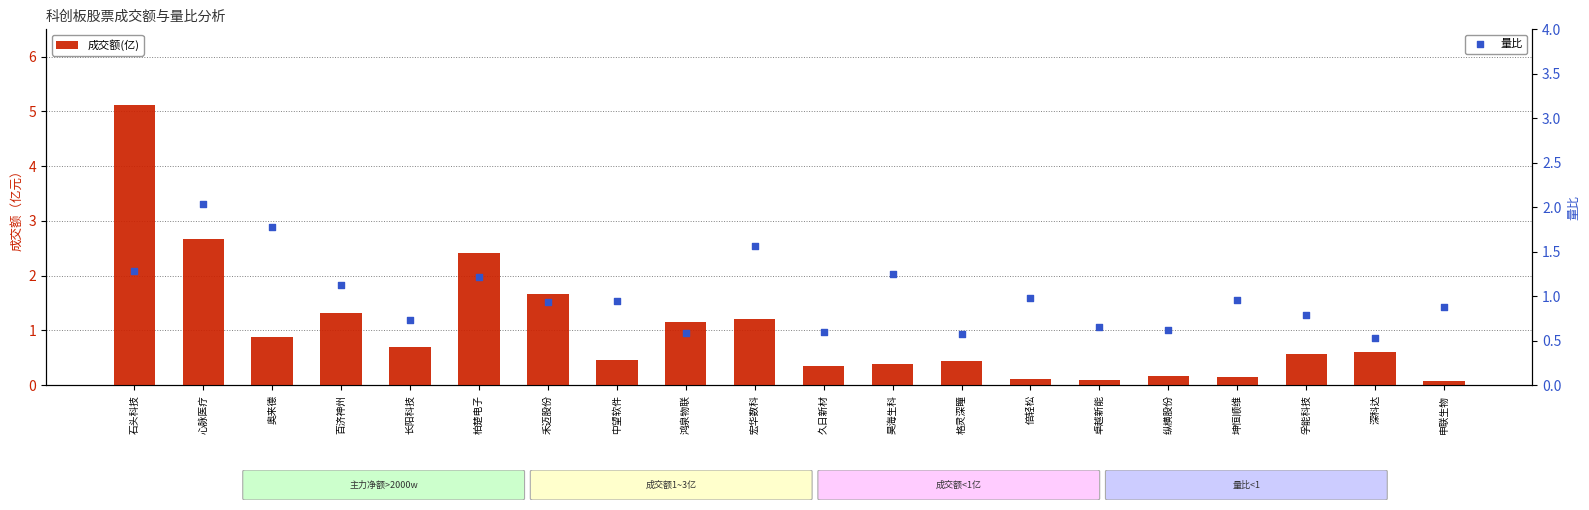

What are all the series names shown in the legend?

成交额(亿), 量比